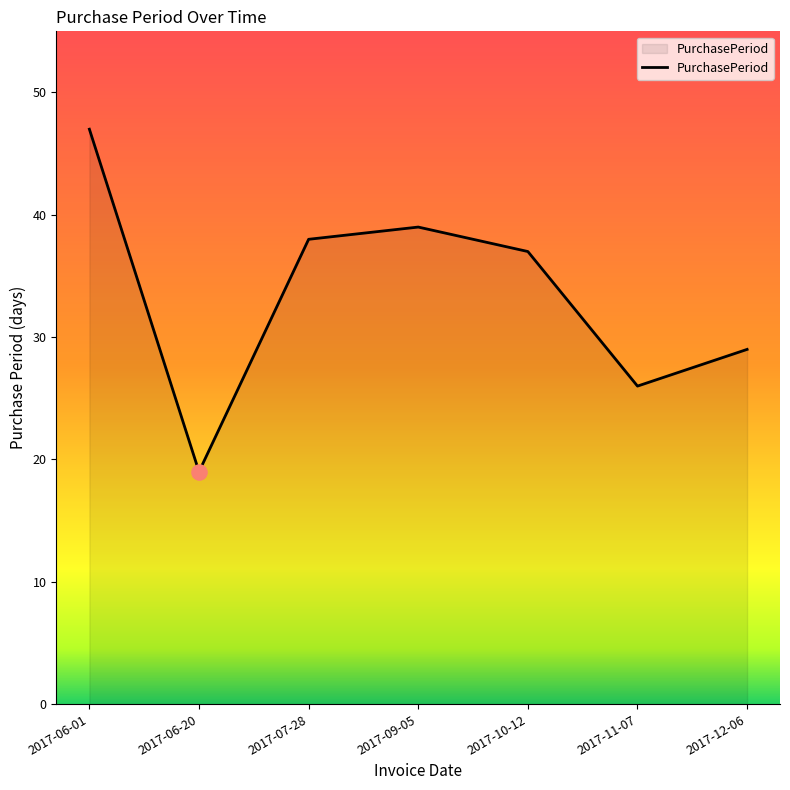

Which has a higher value, 2017-06-01 or 2017-09-05?

2017-06-01